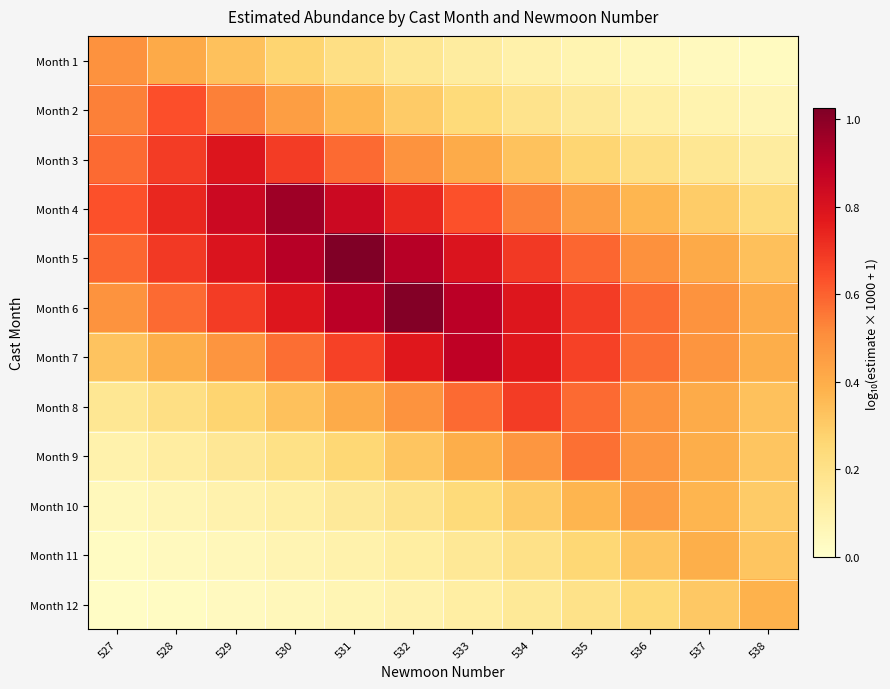

Reading left to right, extract all data points from this chart.

Month 1: 527=0.5	528=0.4	529=0.3	530=0.3	531=0.2	532=0.2	533=0.1	534=0.1	535=0.1	536=0.1	537=0.0	538=0.0
Month 2: 527=0.5	528=0.6	529=0.5	530=0.5	531=0.4	532=0.3	533=0.2	534=0.2	535=0.1	536=0.1	537=0.1	538=0.1
Month 3: 527=0.6	528=0.7	529=0.8	530=0.7	531=0.6	532=0.5	533=0.4	534=0.3	535=0.3	536=0.2	537=0.2	538=0.1
Month 4: 527=0.6	528=0.7	529=0.8	530=1.0	531=0.8	532=0.7	533=0.6	534=0.5	535=0.4	536=0.4	537=0.3	538=0.2
Month 5: 527=0.6	528=0.7	529=0.8	530=0.9	531=1.0	532=0.9	533=0.8	534=0.7	535=0.6	536=0.5	537=0.4	538=0.3
Month 6: 527=0.5	528=0.6	529=0.7	530=0.8	531=0.9	532=1.0	533=0.9	534=0.8	535=0.7	536=0.6	537=0.5	538=0.4
Month 7: 527=0.3	528=0.4	529=0.5	530=0.6	531=0.7	532=0.8	533=0.9	534=0.8	535=0.7	536=0.6	537=0.5	538=0.4
Month 8: 527=0.2	528=0.2	529=0.3	530=0.3	531=0.4	532=0.5	533=0.6	534=0.7	535=0.6	536=0.5	537=0.4	538=0.3
Month 9: 527=0.1	528=0.1	529=0.2	530=0.2	531=0.3	532=0.3	533=0.4	534=0.5	535=0.6	536=0.5	537=0.4	538=0.3
Month 10: 527=0.1	528=0.1	529=0.1	530=0.1	531=0.1	532=0.2	533=0.2	534=0.3	535=0.4	536=0.5	537=0.4	538=0.3
Month 11: 527=0.0	528=0.0	529=0.1	530=0.1	531=0.1	532=0.1	533=0.2	534=0.2	535=0.3	536=0.3	537=0.4	538=0.3
Month 12: 527=0.0	528=0.0	529=0.0	530=0.1	531=0.1	532=0.1	533=0.1	534=0.2	535=0.2	536=0.2	537=0.3	538=0.4